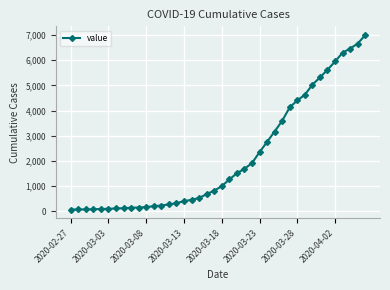

What is the difference between the second highest and second lowest values?

6596